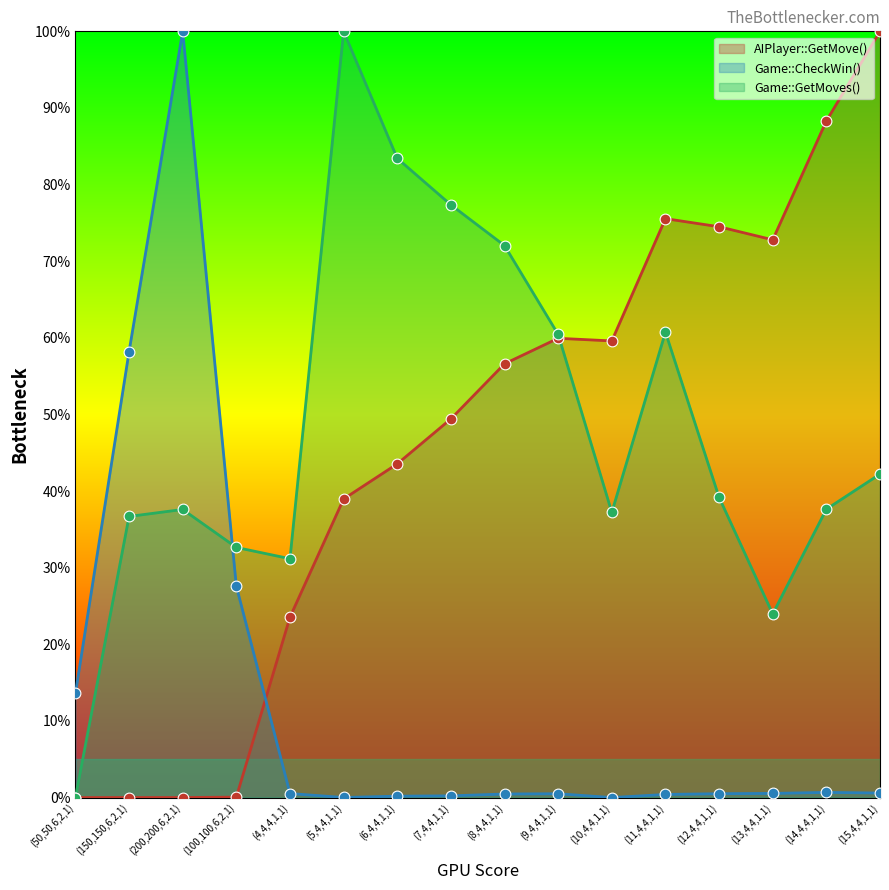

Which series has the largest Y range (max minus min)?

AIPlayer::GetMove()